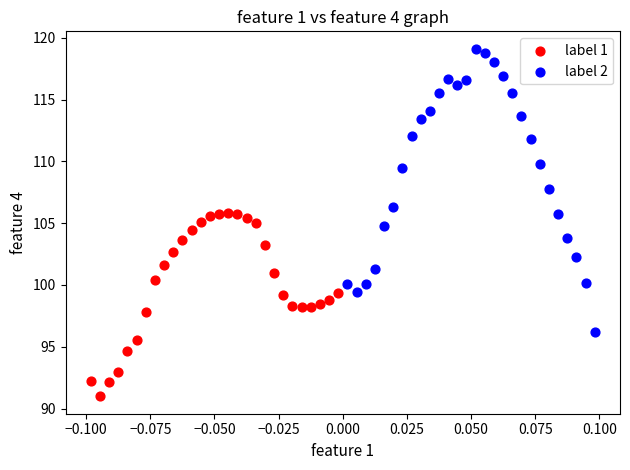

Which series reaches the minimum Y coordinate?

label 1